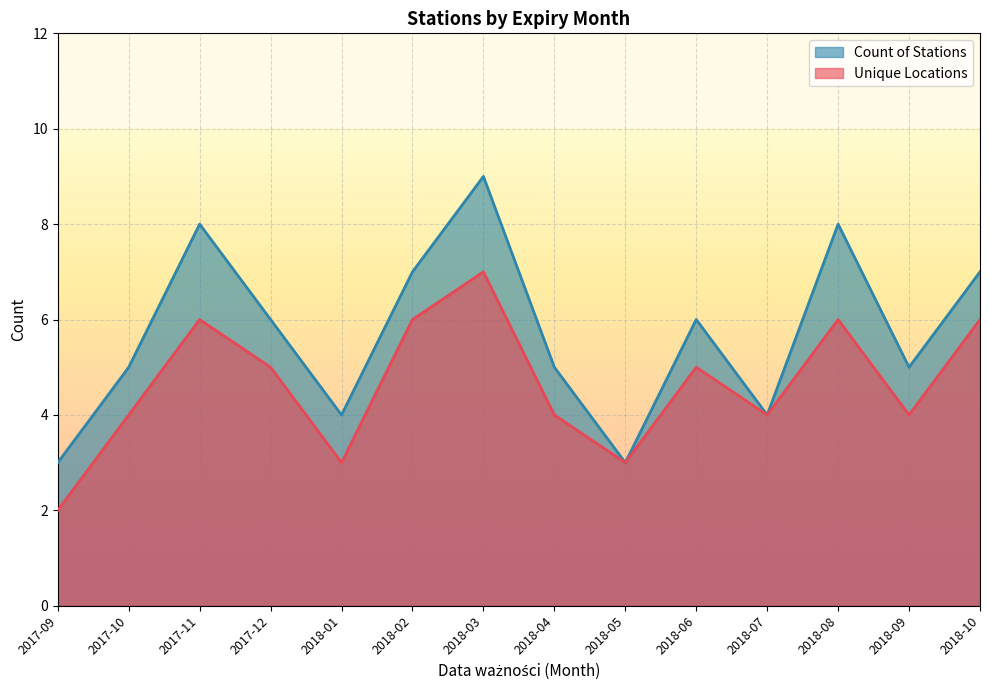

How many series are shown in this chart?

2